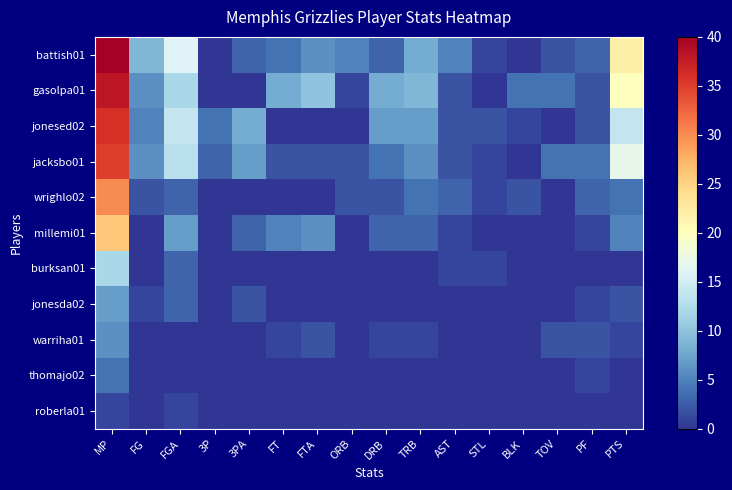

What is the difference between the highest and lowest values at AST?

5